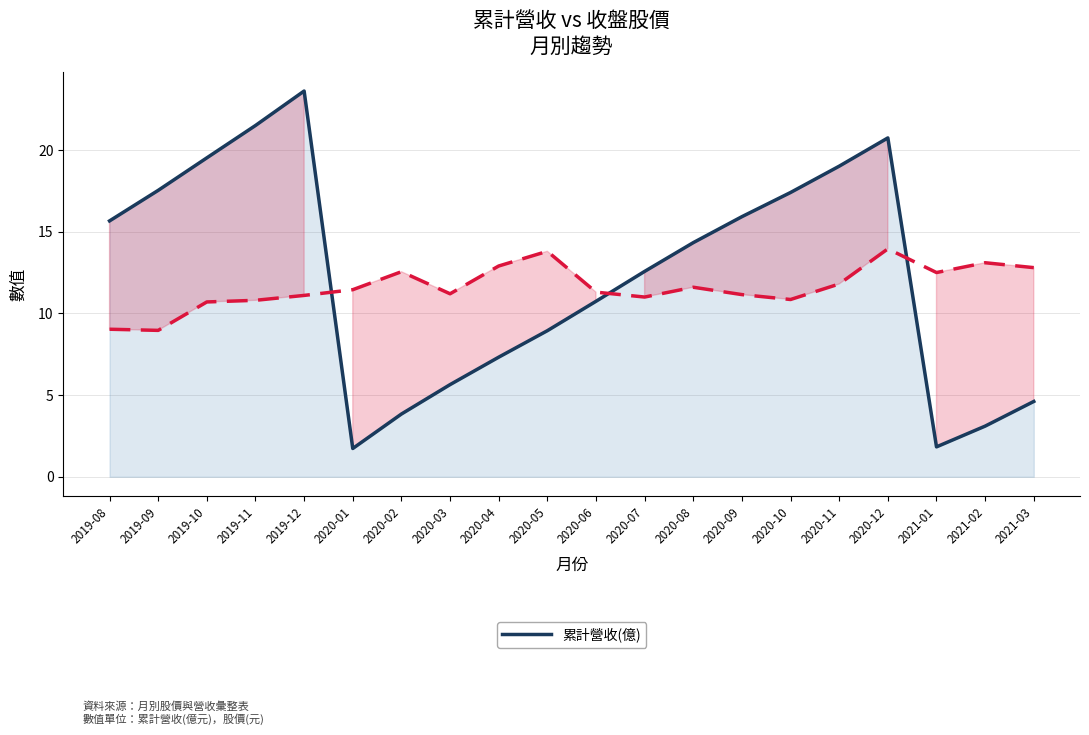

Which category has the lowest value in the 單月股價收盤(元) series?

2019-09